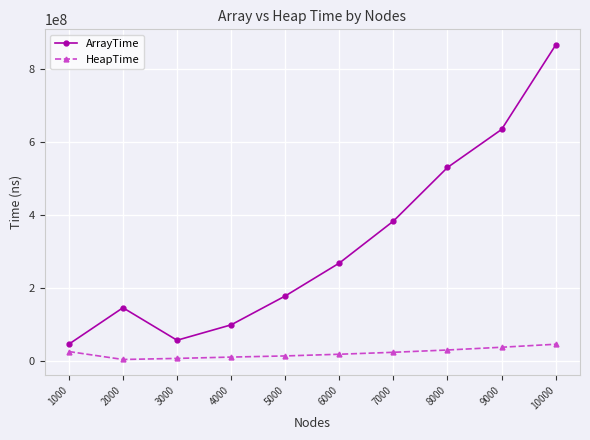

At which category does ArrayTime reach its first local peak?

2000